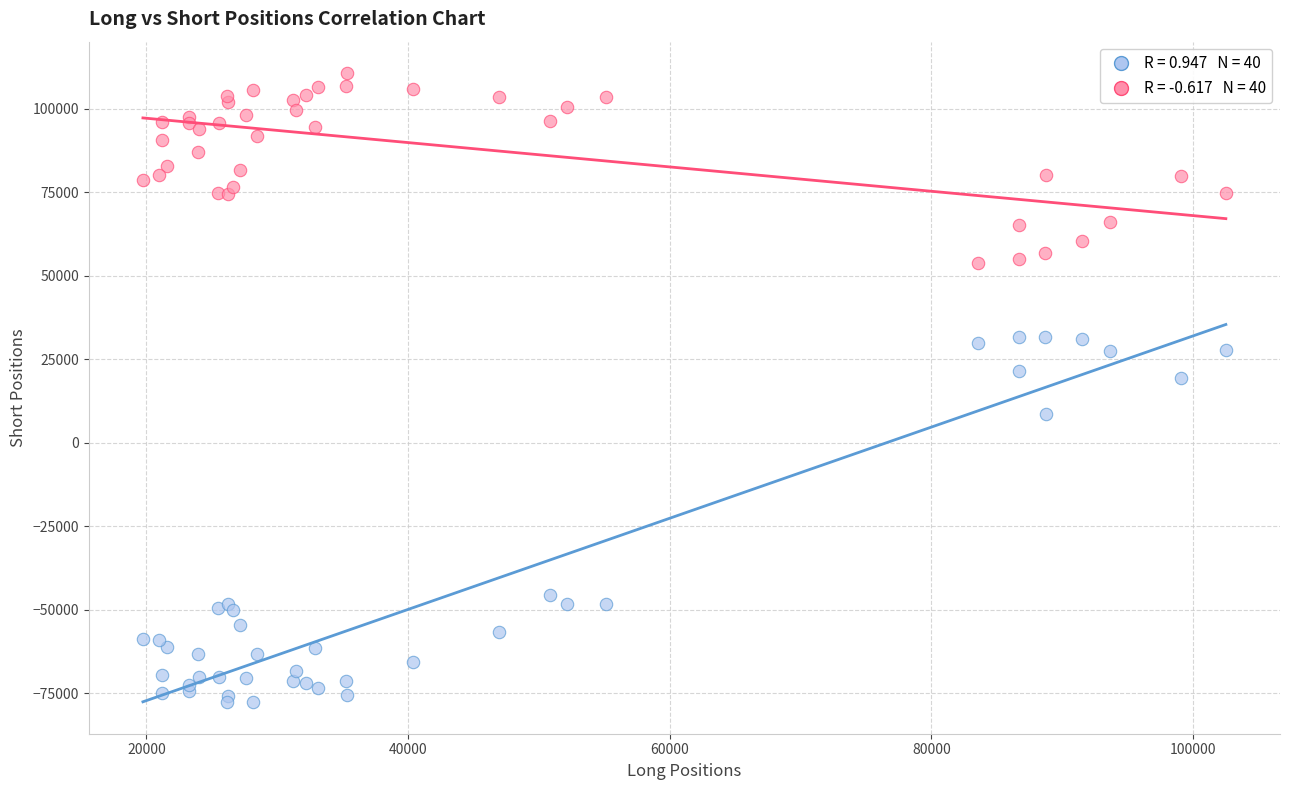

Across all series, what Y value is closest to 16504?

19269